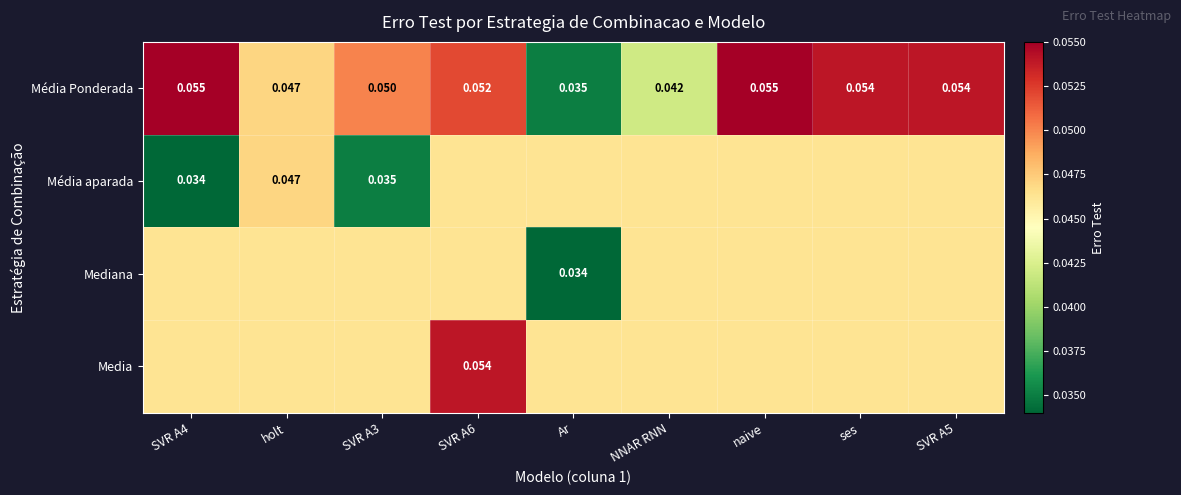

The Média Ponderada series shows 0.1 at naive. True or false?

True